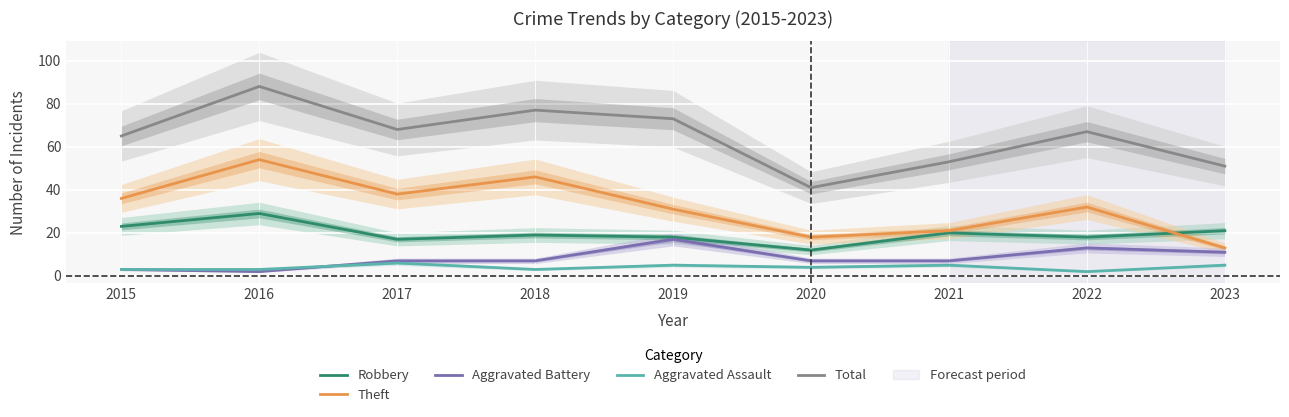

What is the lowest value of the Theft series?

13